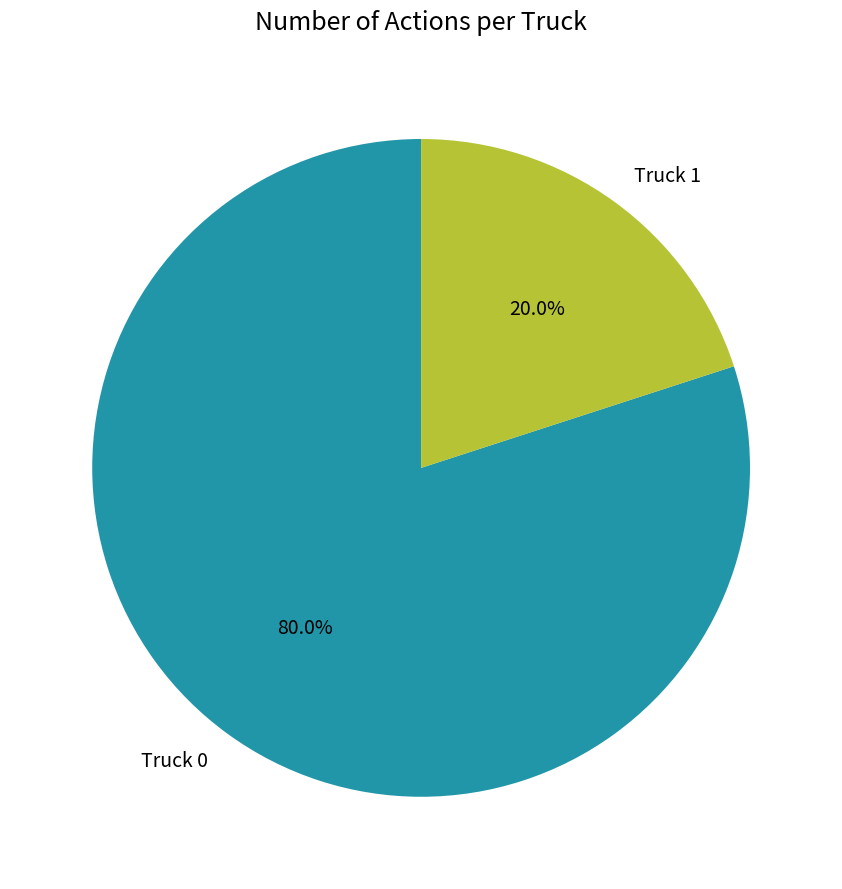

Which category has the smallest portion of the pie?

Truck 1